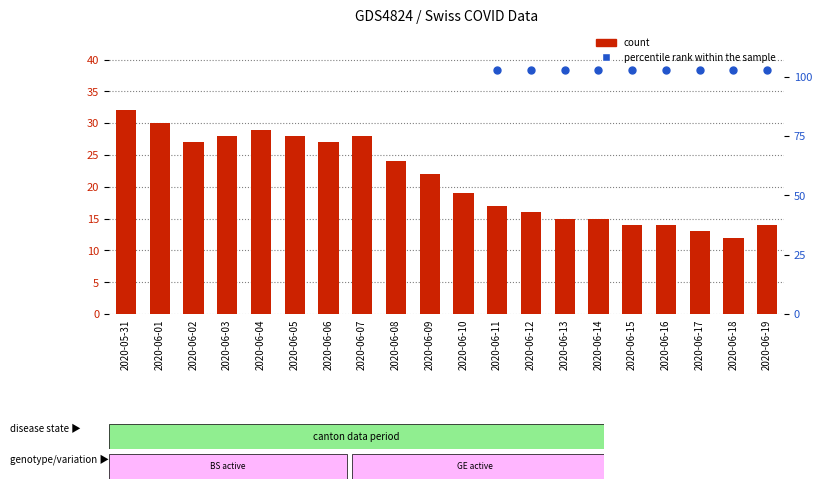

Which series reaches the maximum Y coordinate?

percentile rank within the sample